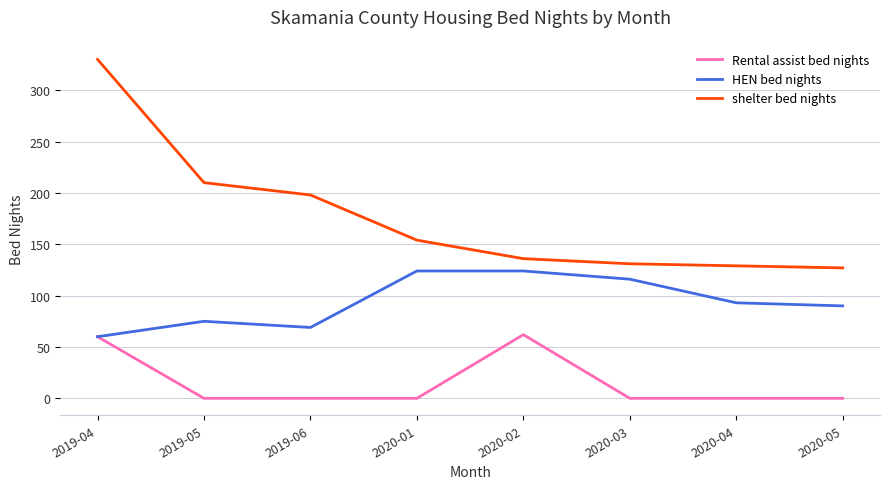

Which series has the widest spread of values?

shelter bed nights